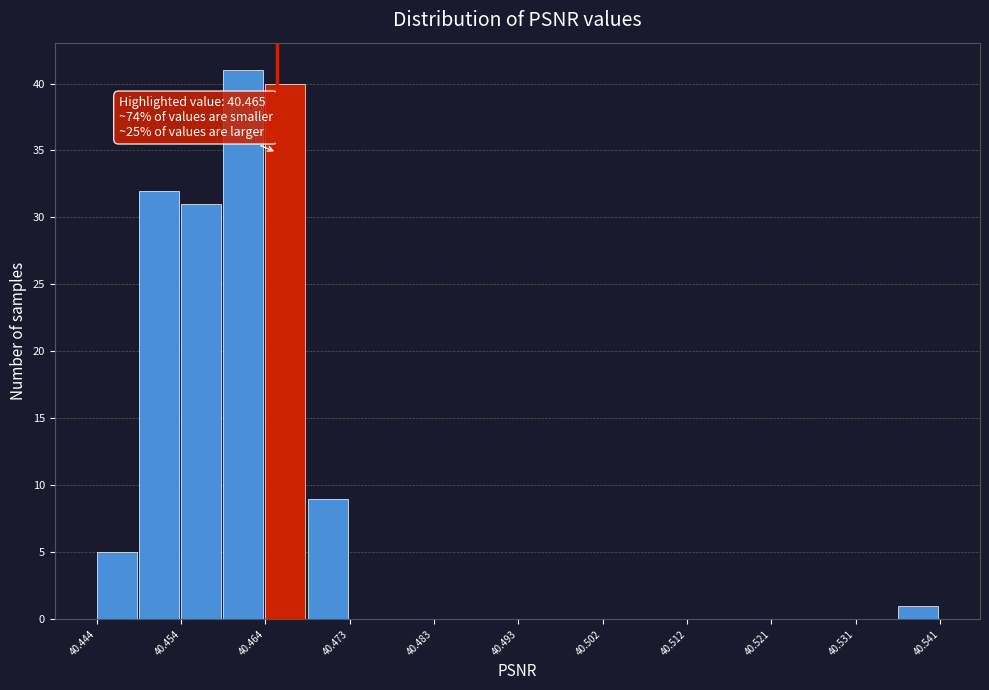

Over which range of the x-axis is the bar tallest?

40.459 to 40.464